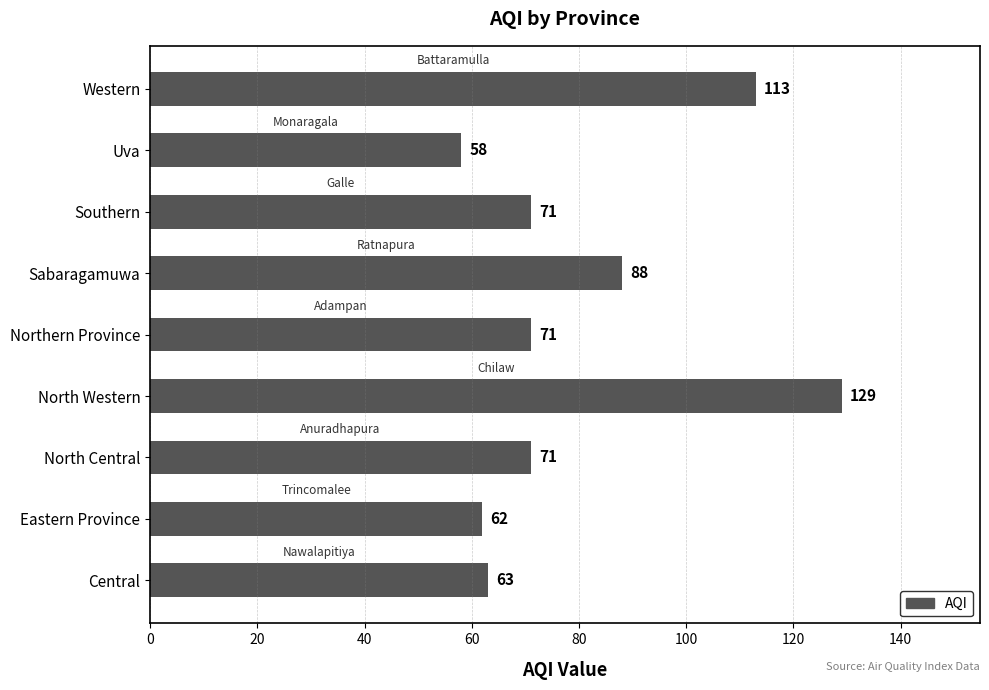

The value at Uva is 82. True or false?

False